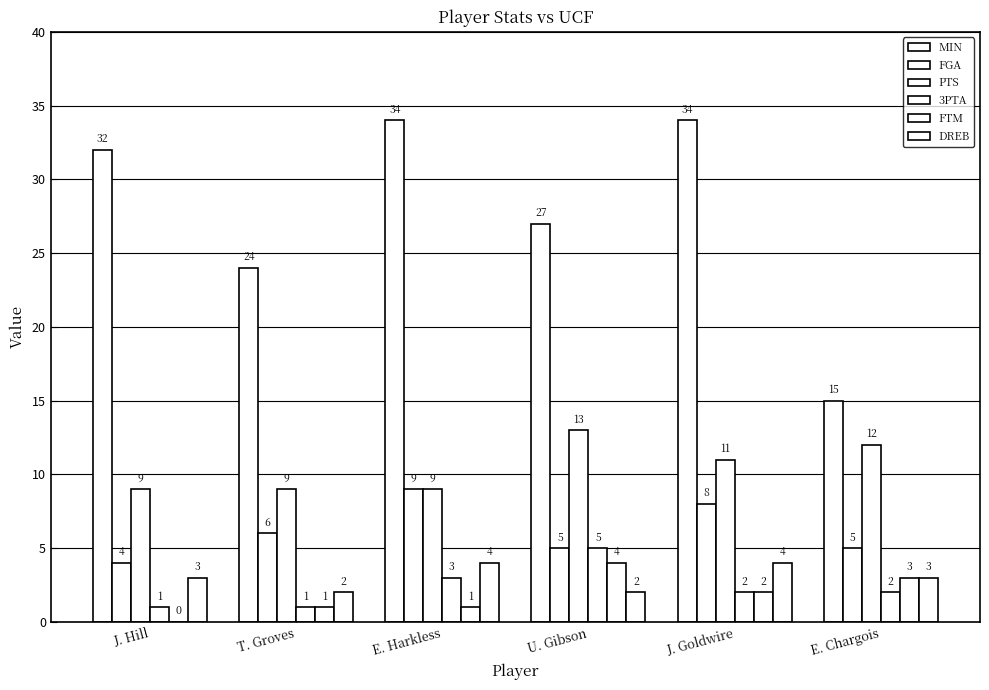

What is the approximate value of MIN at U. Gibson, to the nearest 5?

25